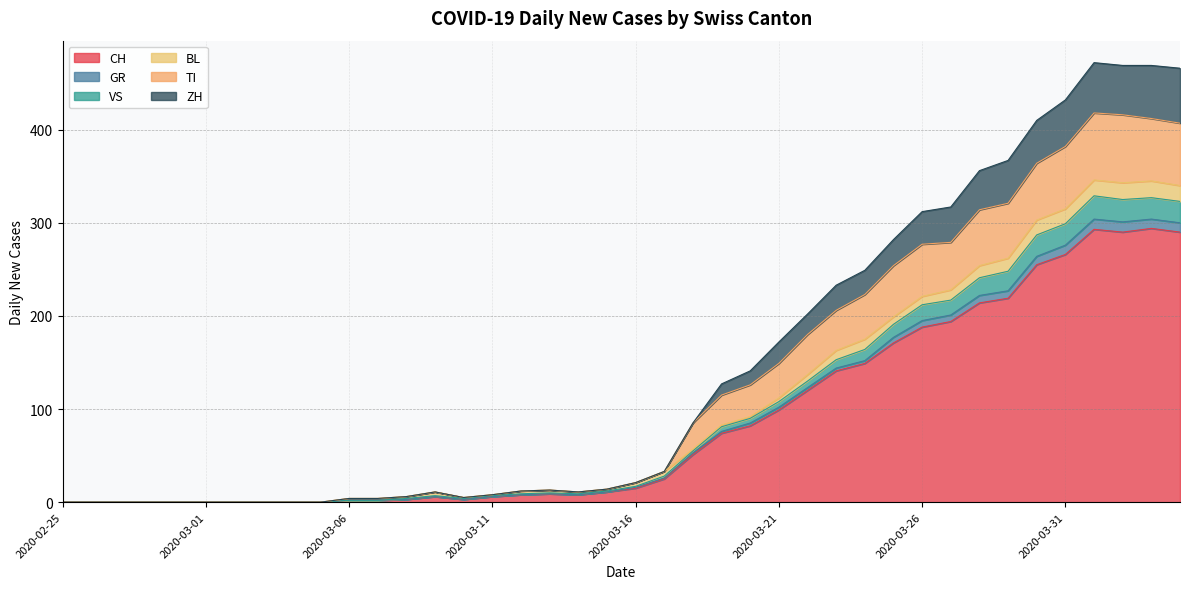

At which category is the sum across all series the highest?

2020-04-01